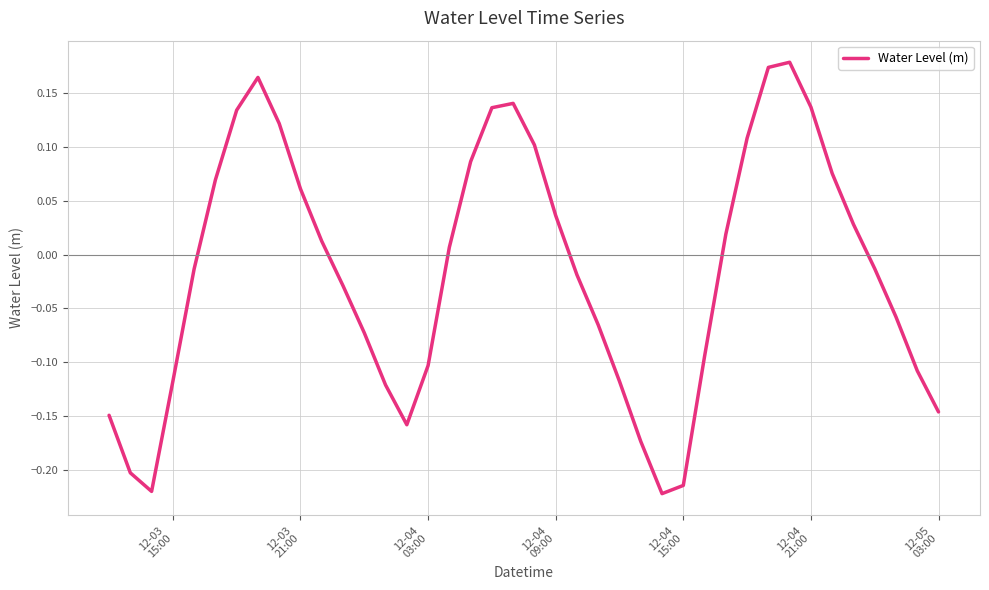

What is the difference between the maximum and minimum values?

0.4